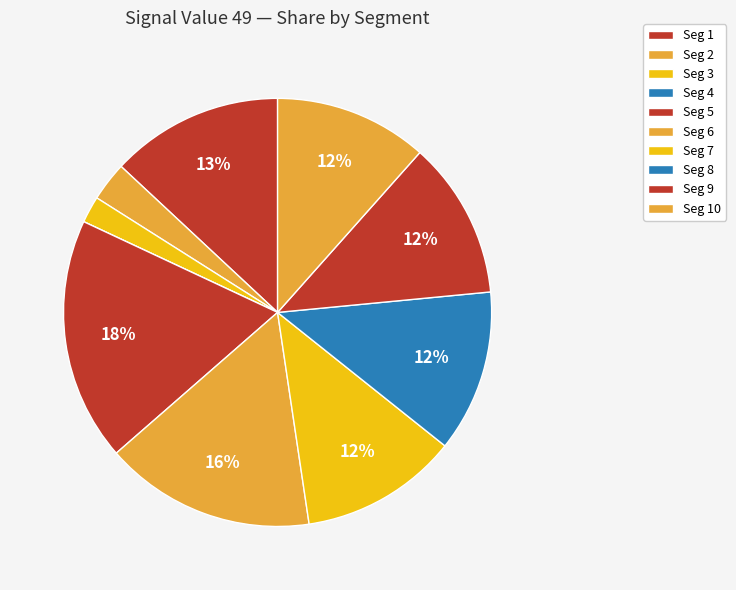

Is there any slice that represents more than half of the pie?

No